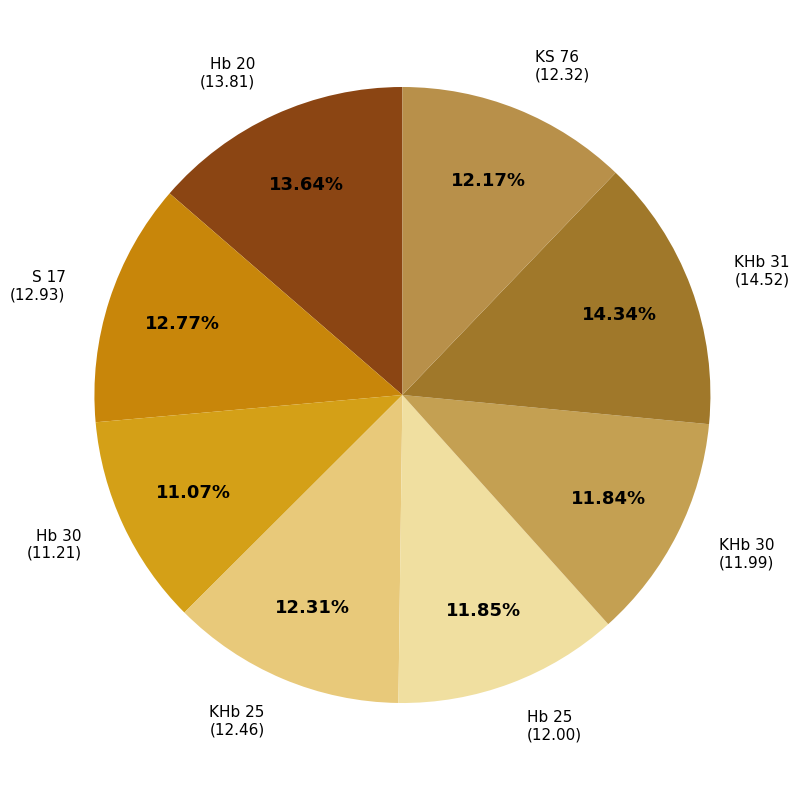

Between Hb 25 and KHb 31, which is larger?

KHb 31